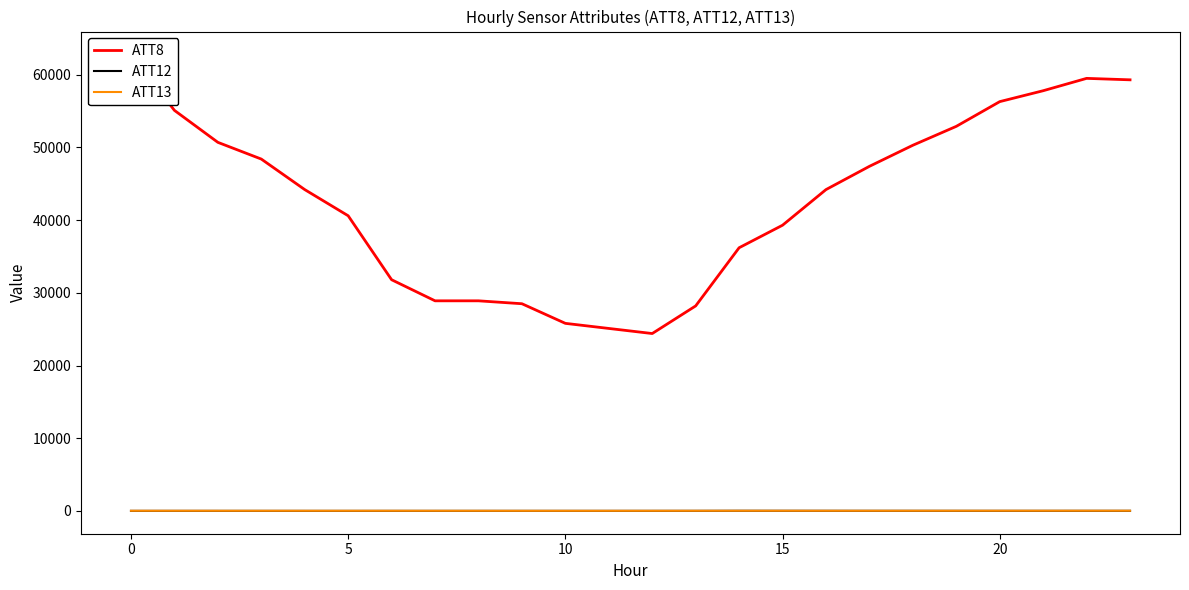

What is the average value of the ATT13 series?

20.0